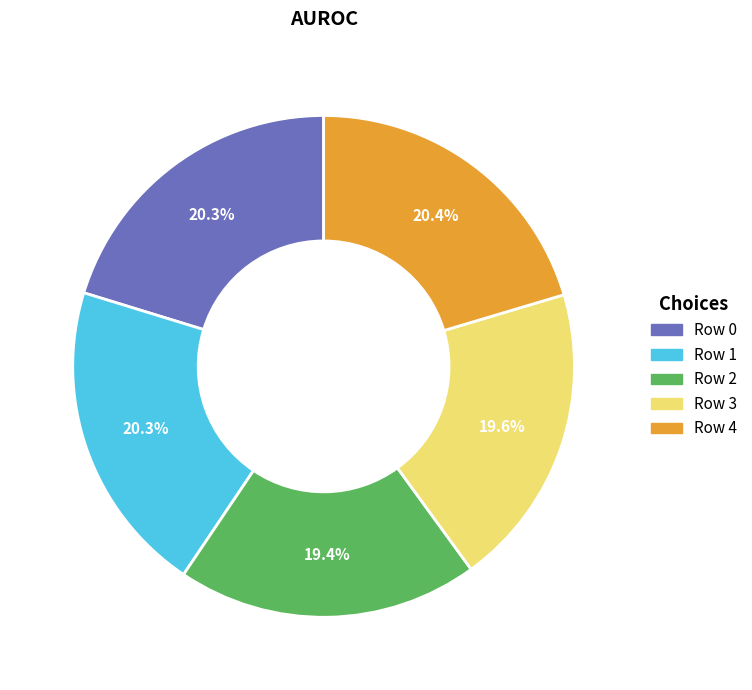

To the nearest percent, what is the difference between the largest and smallest slice percentages?

1%